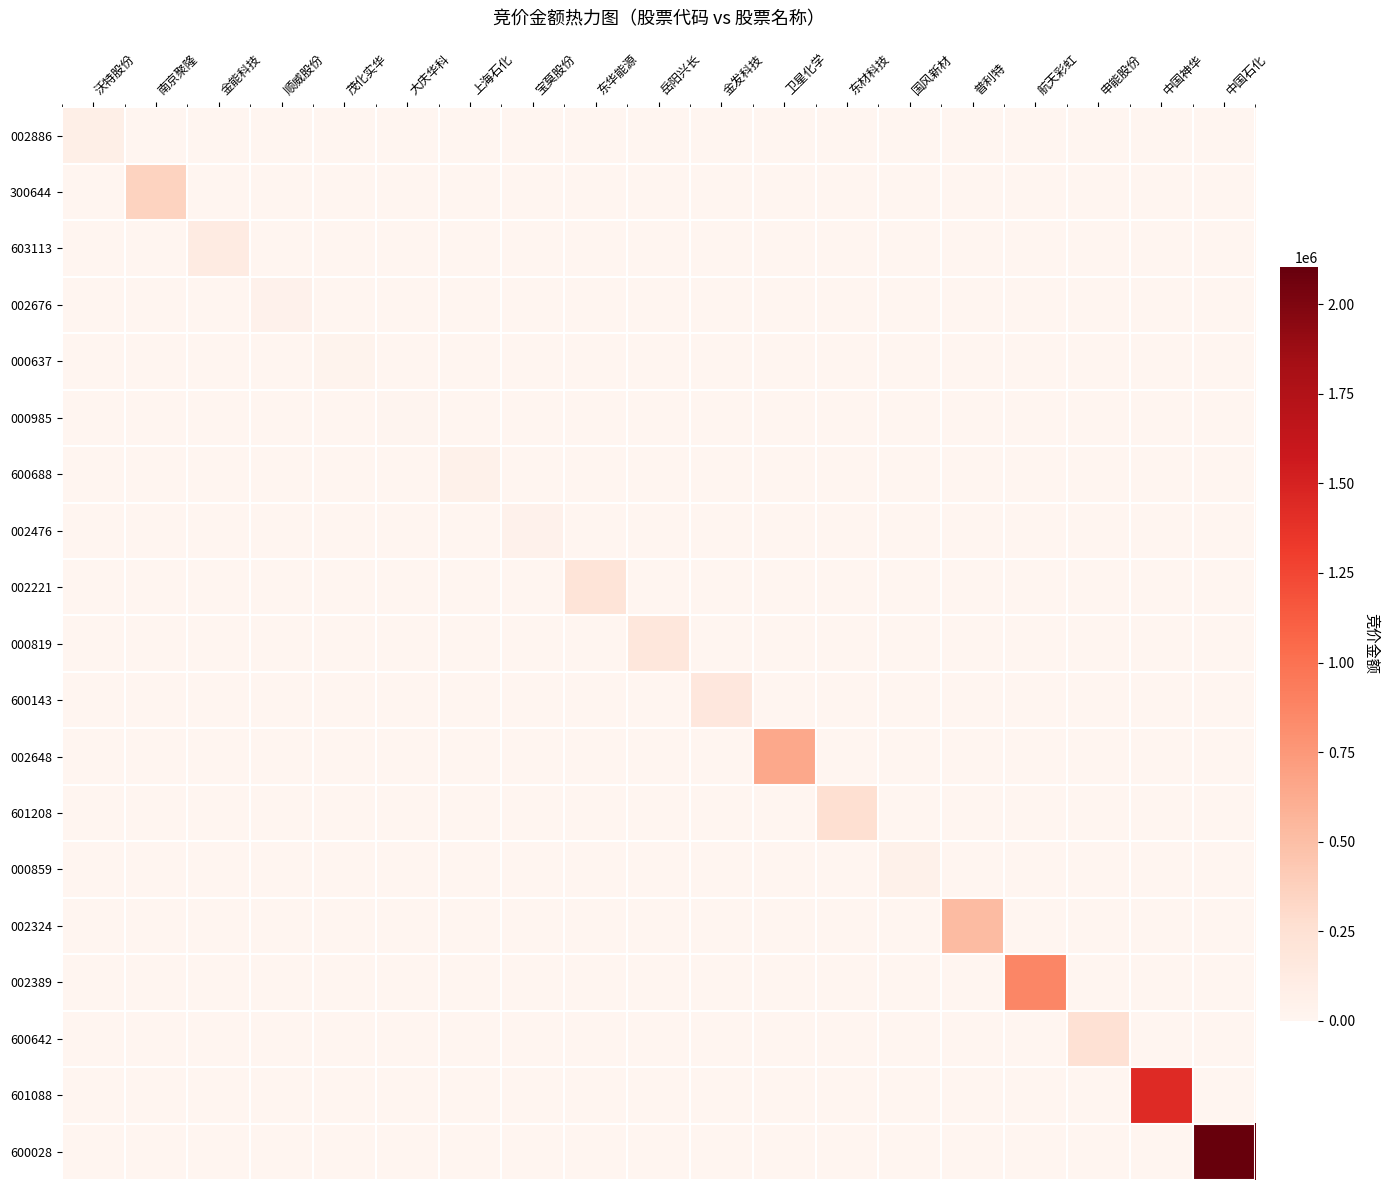

Reading left to right, what are all the values shown in this chart?

002886: 沃特股份=78188	南京聚隆=0	金能科技=0	顺威股份=0	茂化实华=0	大庆华科=0	上海石化=0	宝莫股份=0	东华能源=0	岳阳兴长=0	金发科技=0	卫星化学=0	东材科技=0	国风新材=0	普利特=0	航天彩虹=0	申能股份=0	中国神华=0	中国石化=0
300644: 沃特股份=0	南京聚隆=355776	金能科技=0	顺威股份=0	茂化实华=0	大庆华科=0	上海石化=0	宝莫股份=0	东华能源=0	岳阳兴长=0	金发科技=0	卫星化学=0	东材科技=0	国风新材=0	普利特=0	航天彩虹=0	申能股份=0	中国神华=0	中国石化=0
603113: 沃特股份=0	南京聚隆=0	金能科技=116760	顺威股份=0	茂化实华=0	大庆华科=0	上海石化=0	宝莫股份=0	东华能源=0	岳阳兴长=0	金发科技=0	卫星化学=0	东材科技=0	国风新材=0	普利特=0	航天彩虹=0	申能股份=0	中国神华=0	中国石化=0
002676: 沃特股份=0	南京聚隆=0	金能科技=0	顺威股份=42723	茂化实华=0	大庆华科=0	上海石化=0	宝莫股份=0	东华能源=0	岳阳兴长=0	金发科技=0	卫星化学=0	东材科技=0	国风新材=0	普利特=0	航天彩虹=0	申能股份=0	中国神华=0	中国石化=0
000637: 沃特股份=0	南京聚隆=0	金能科技=0	顺威股份=0	茂化实华=28952	大庆华科=0	上海石化=0	宝莫股份=0	东华能源=0	岳阳兴长=0	金发科技=0	卫星化学=0	东材科技=0	国风新材=0	普利特=0	航天彩虹=0	申能股份=0	中国神华=0	中国石化=0
000985: 沃特股份=0	南京聚隆=0	金能科技=0	顺威股份=0	茂化实华=0	大庆华科=16270	上海石化=0	宝莫股份=0	东华能源=0	岳阳兴长=0	金发科技=0	卫星化学=0	东材科技=0	国风新材=0	普利特=0	航天彩虹=0	申能股份=0	中国神华=0	中国石化=0
600688: 沃特股份=0	南京聚隆=0	金能科技=0	顺威股份=0	茂化实华=0	大庆华科=0	上海石化=52673	宝莫股份=0	东华能源=0	岳阳兴长=0	金发科技=0	卫星化学=0	东材科技=0	国风新材=0	普利特=0	航天彩虹=0	申能股份=0	中国神华=0	中国石化=0
002476: 沃特股份=0	南京聚隆=0	金能科技=0	顺威股份=0	茂化实华=0	大庆华科=0	上海石化=0	宝莫股份=48654	东华能源=0	岳阳兴长=0	金发科技=0	卫星化学=0	东材科技=0	国风新材=0	普利特=0	航天彩虹=0	申能股份=0	中国神华=0	中国石化=0
002221: 沃特股份=0	南京聚隆=0	金能科技=0	顺威股份=0	茂化实华=0	大庆华科=0	上海石化=0	宝莫股份=0	东华能源=209620	岳阳兴长=0	金发科技=0	卫星化学=0	东材科技=0	国风新材=0	普利特=0	航天彩虹=0	申能股份=0	中国神华=0	中国石化=0
000819: 沃特股份=0	南京聚隆=0	金能科技=0	顺威股份=0	茂化实华=0	大庆华科=0	上海石化=0	宝莫股份=0	东华能源=0	岳阳兴长=180180	金发科技=0	卫星化学=0	东材科技=0	国风新材=0	普利特=0	航天彩虹=0	申能股份=0	中国神华=0	中国石化=0
600143: 沃特股份=0	南京聚隆=0	金能科技=0	顺威股份=0	茂化实华=0	大庆华科=0	上海石化=0	宝莫股份=0	东华能源=0	岳阳兴长=0	金发科技=170050	卫星化学=0	东材科技=0	国风新材=0	普利特=0	航天彩虹=0	申能股份=0	中国神华=0	中国石化=0
002648: 沃特股份=0	南京聚隆=0	金能科技=0	顺威股份=0	茂化实华=0	大庆华科=0	上海石化=0	宝莫股份=0	东华能源=0	岳阳兴长=0	金发科技=0	卫星化学=643168	东材科技=0	国风新材=0	普利特=0	航天彩虹=0	申能股份=0	中国神华=0	中国石化=0
601208: 沃特股份=0	南京聚隆=0	金能科技=0	顺威股份=0	茂化实华=0	大庆华科=0	上海石化=0	宝莫股份=0	东华能源=0	岳阳兴长=0	金发科技=0	卫星化学=0	东材科技=262434	国风新材=0	普利特=0	航天彩虹=0	申能股份=0	中国神华=0	中国石化=0
000859: 沃特股份=0	南京聚隆=0	金能科技=0	顺威股份=0	茂化实华=0	大庆华科=0	上海石化=0	宝莫股份=0	东华能源=0	岳阳兴长=0	金发科技=0	卫星化学=0	东材科技=0	国风新材=49726	普利特=0	航天彩虹=0	申能股份=0	中国神华=0	中国石化=0
002324: 沃特股份=0	南京聚隆=0	金能科技=0	顺威股份=0	茂化实华=0	大庆华科=0	上海石化=0	宝莫股份=0	东华能源=0	岳阳兴长=0	金发科技=0	卫星化学=0	东材科技=0	国风新材=0	普利特=524188	航天彩虹=0	申能股份=0	中国神华=0	中国石化=0
002389: 沃特股份=0	南京聚隆=0	金能科技=0	顺威股份=0	茂化实华=0	大庆华科=0	上海石化=0	宝莫股份=0	东华能源=0	岳阳兴长=0	金发科技=0	卫星化学=0	东材科技=0	国风新材=0	普利特=0	航天彩虹=868967	申能股份=0	中国神华=0	中国石化=0
600642: 沃特股份=0	南京聚隆=0	金能科技=0	顺威股份=0	茂化实华=0	大庆华科=0	上海石化=0	宝莫股份=0	东华能源=0	岳阳兴长=0	金发科技=0	卫星化学=0	东材科技=0	国风新材=0	普利特=0	航天彩虹=0	申能股份=244156	中国神华=0	中国石化=0
601088: 沃特股份=0	南京聚隆=0	金能科技=0	顺威股份=0	茂化实华=0	大庆华科=0	上海石化=0	宝莫股份=0	东华能源=0	岳阳兴长=0	金发科技=0	卫星化学=0	东材科技=0	国风新材=0	普利特=0	航天彩虹=0	申能股份=0	中国神华=1434200	中国石化=0
600028: 沃特股份=0	南京聚隆=0	金能科技=0	顺威股份=0	茂化实华=0	大庆华科=0	上海石化=0	宝莫股份=0	东华能源=0	岳阳兴长=0	金发科技=0	卫星化学=0	东材科技=0	国风新材=0	普利特=0	航天彩虹=0	申能股份=0	中国神华=0	中国石化=2105190